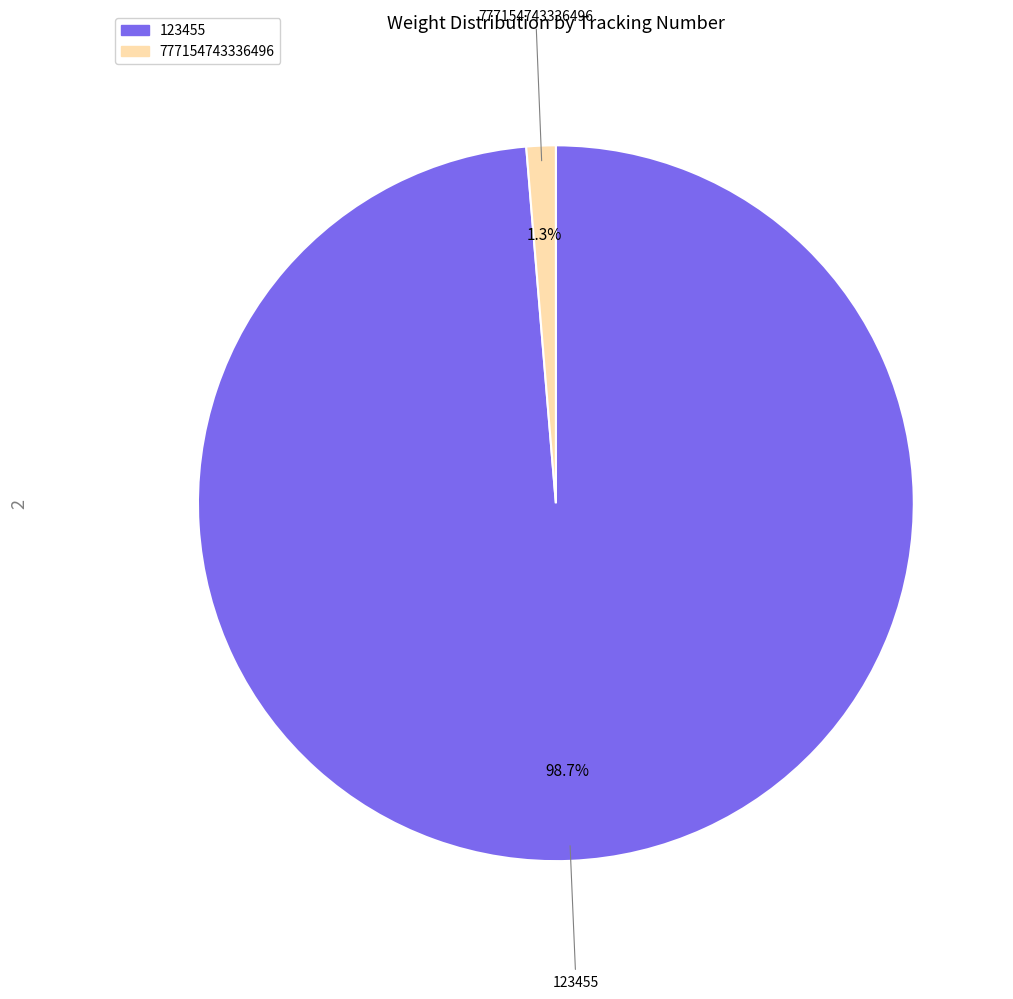

To the nearest percent, what is the combined percentage of 123455 and 777154743336496?

100%